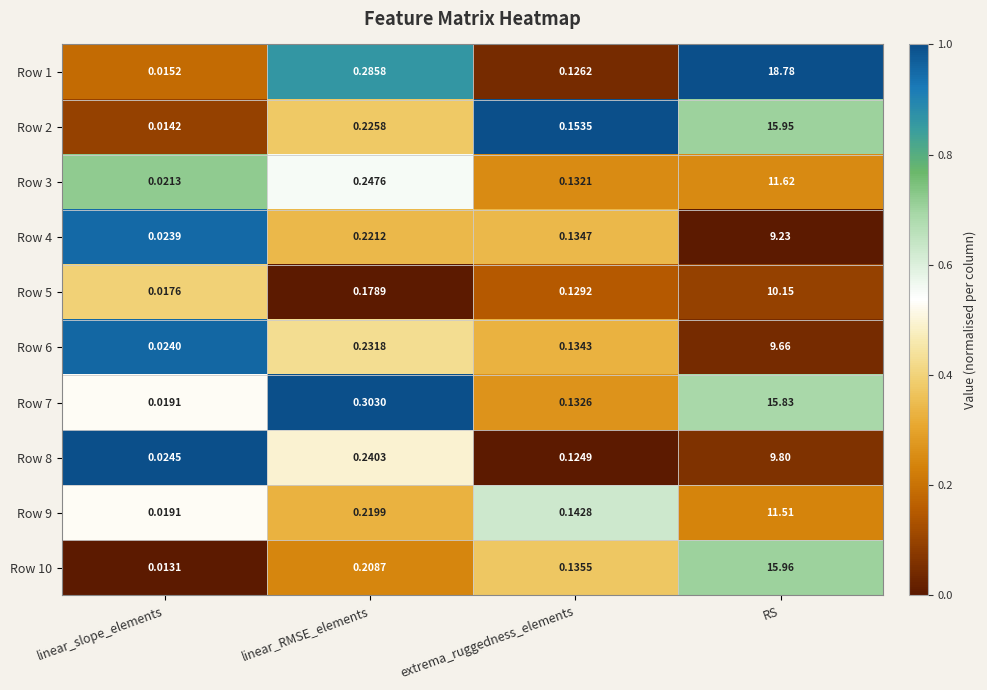

Which category has the lowest value across all series?

linear_slope_elements